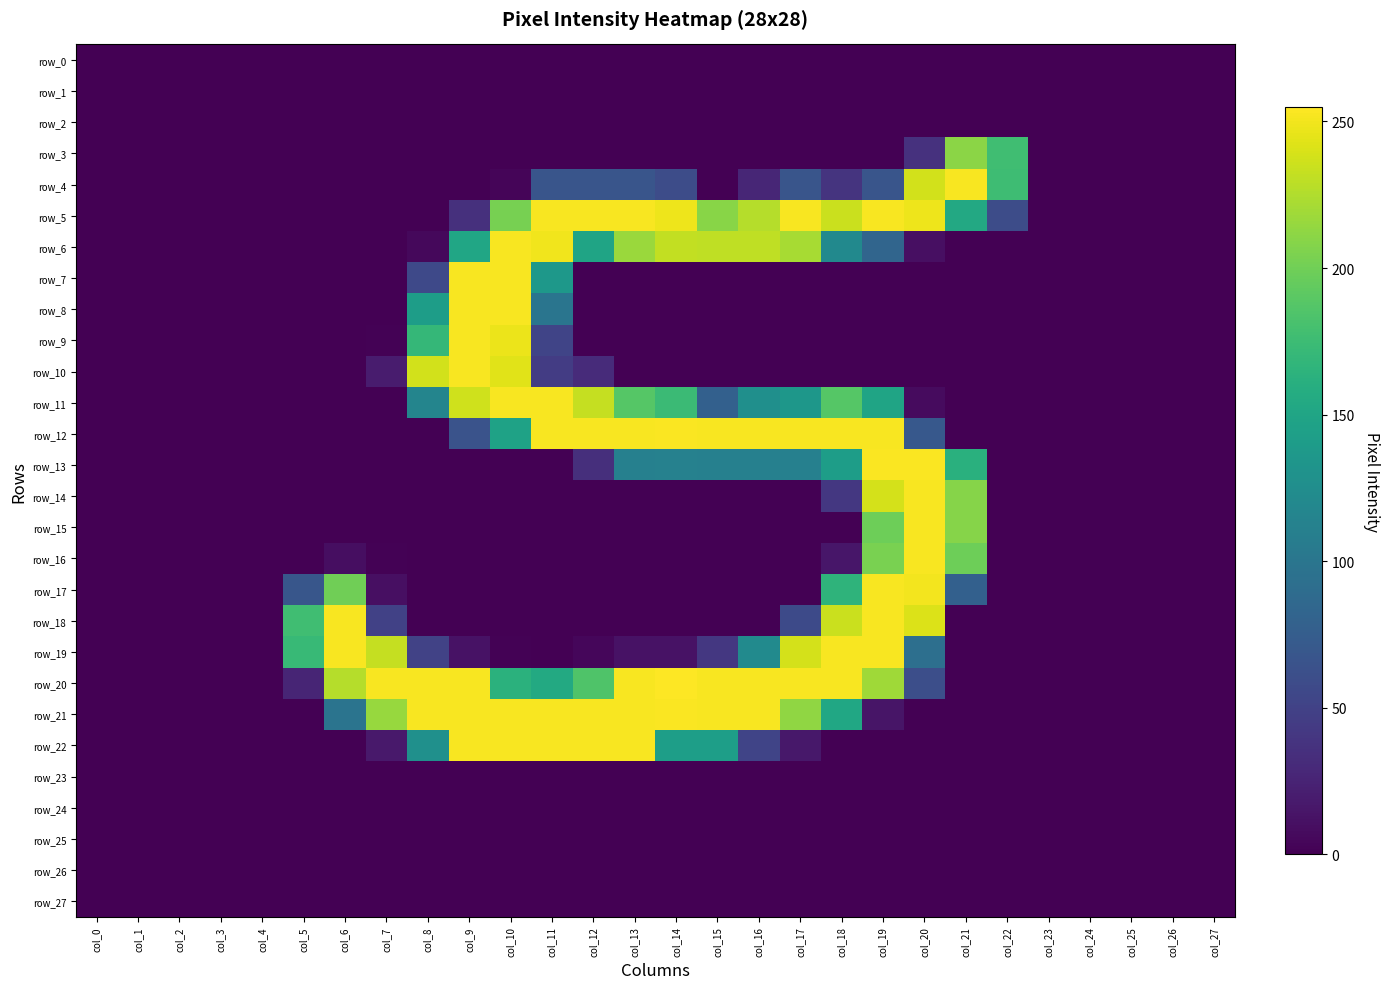

The value of row_21 at col_25 is 174. True or false?

False